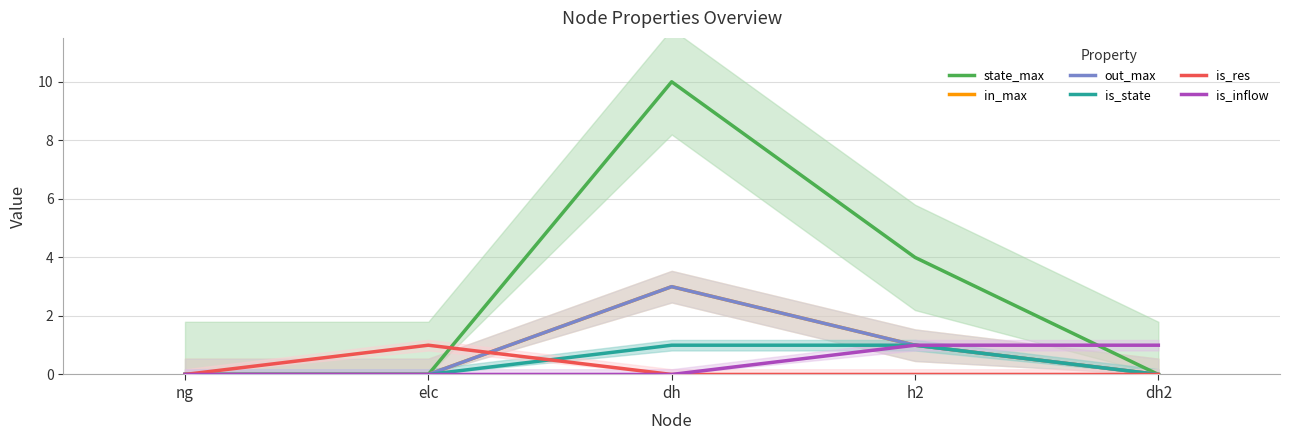

How many distinct data groups are displayed?

6